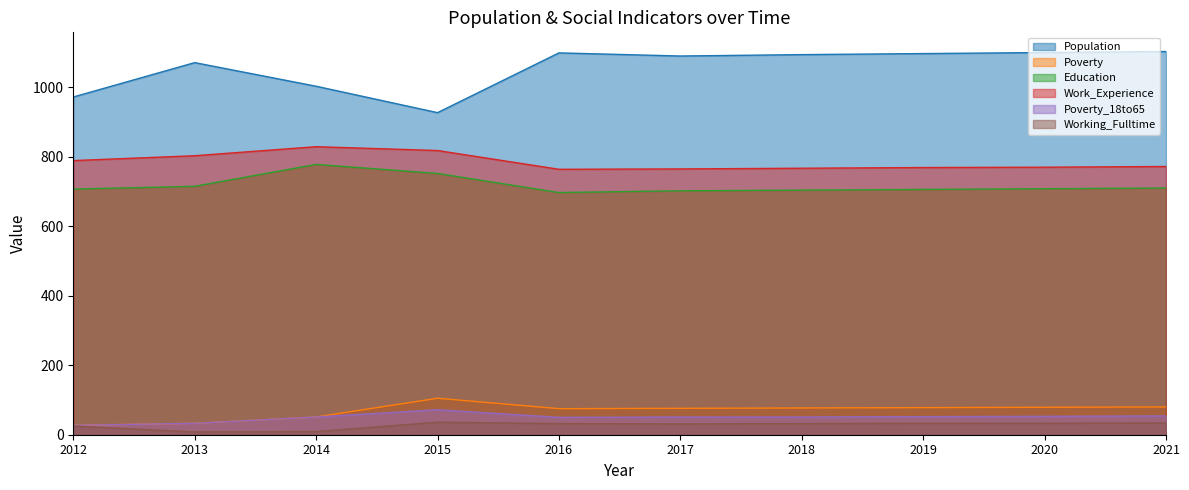

Which category has the highest value in the Working_Fulltime series?

2015